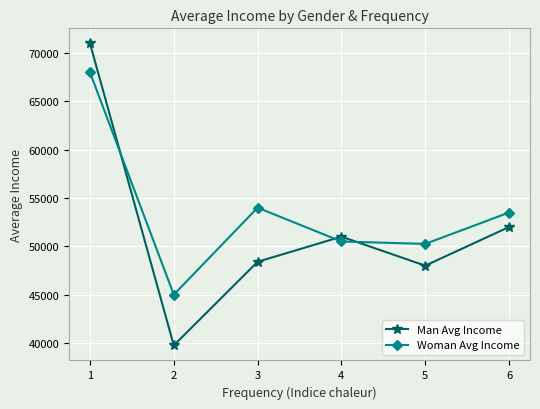

Reading left to right, list all the values displayed in this chart.

Man Avg Income: 71000	39750	48400	51000	48000	52000
Woman Avg Income: 68000	45000	54000	50500	50250	53500